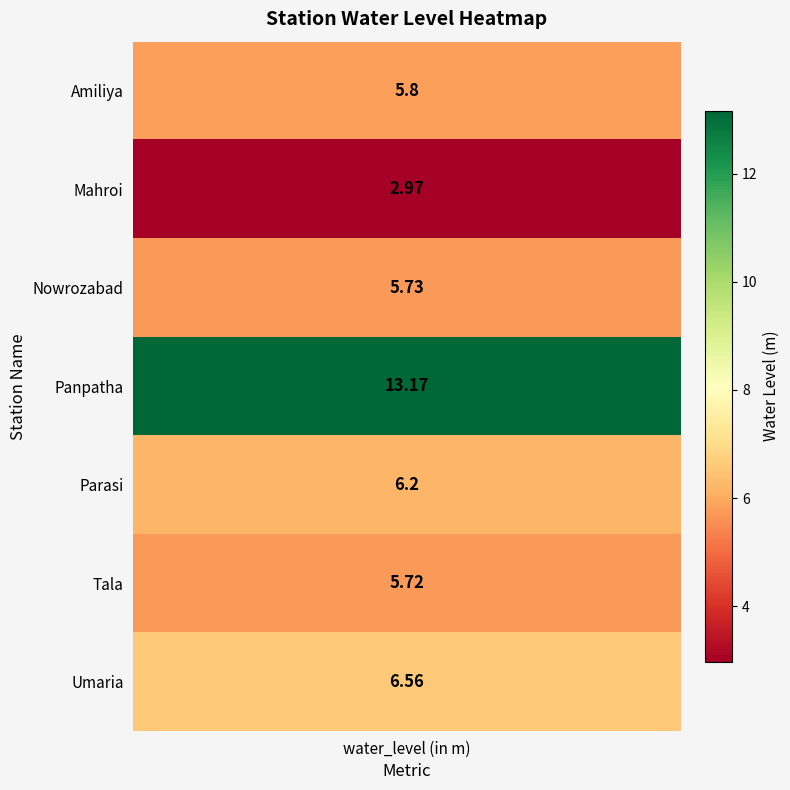

At which label does the data first exceed 5?

Amiliya